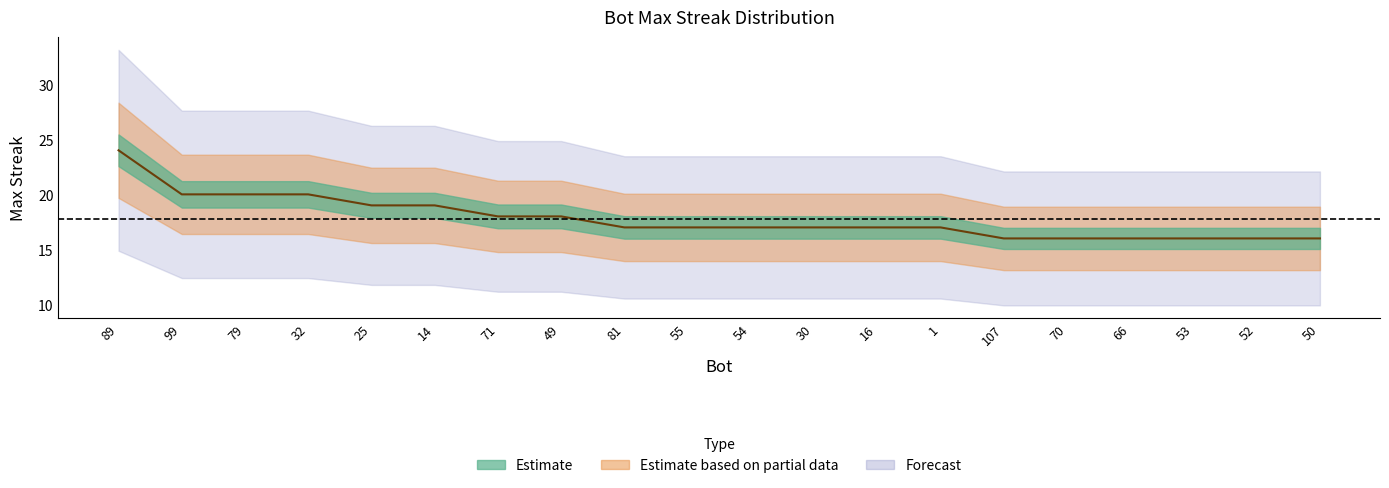

Reading left to right, transcribe all the data shown in this chart.

89=24	99=20	79=20	32=20	25=19	14=19	71=18	49=18	81=17	55=17	54=17	30=17	16=17	1=17	107=16	70=16	66=16	53=16	52=16	50=16